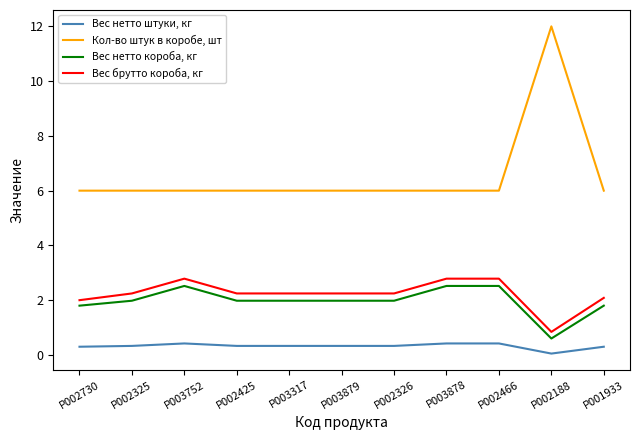

What is the minimum value for Кол-во штук в коробе, шт?

6.0